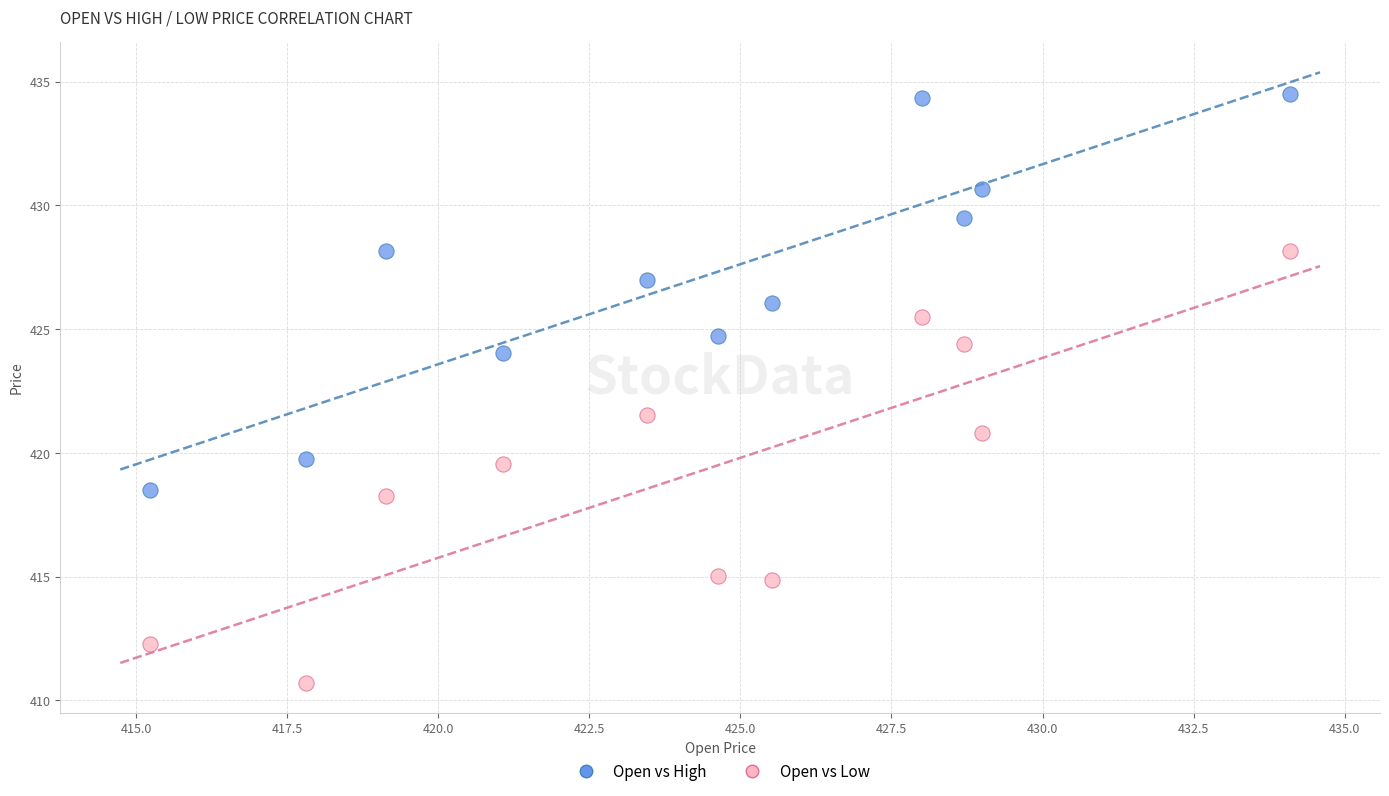

Which series reaches the minimum Y coordinate?

Open vs Low